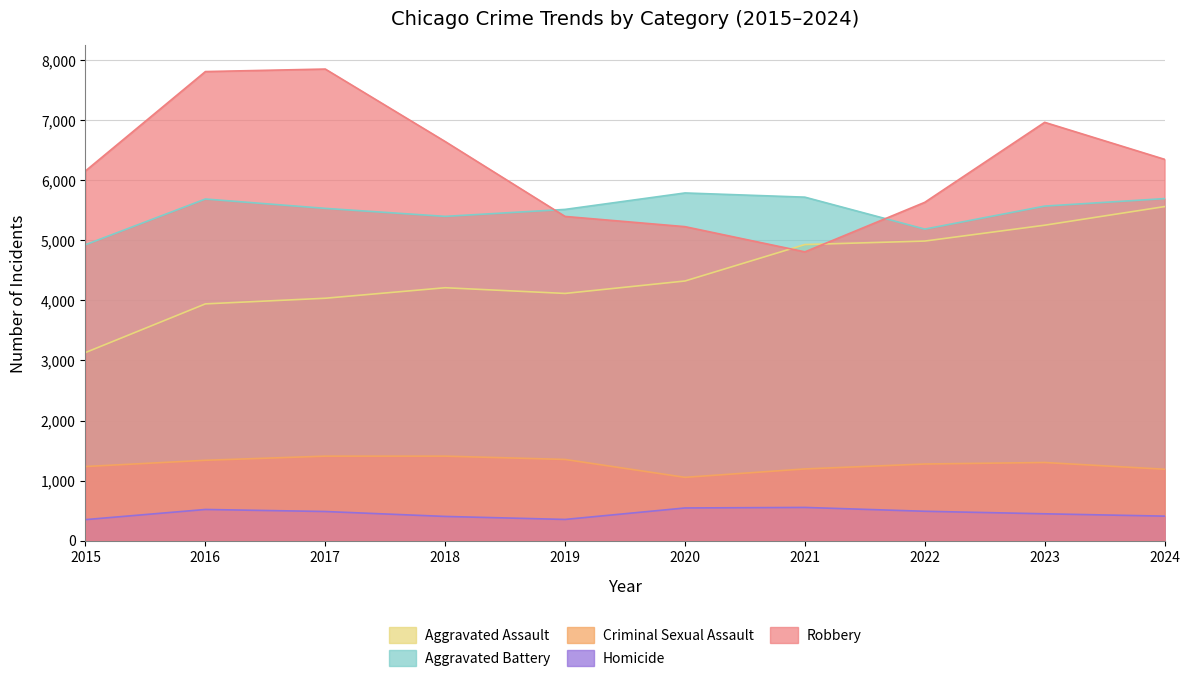

Reading left to right, what are all the values shown in this chart?

Aggravated Assault: 2015=3132	2016=3942	2017=4036	2018=4211	2019=4116	2020=4323	2021=4930	2022=4988	2023=5252	2024=5562
Aggravated Battery: 2015=4927	2016=5688	2017=5532	2018=5399	2019=5515	2020=5789	2021=5719	2022=5187	2023=5570	2024=5695
Criminal Sexual Assault: 2015=1234	2016=1338	2017=1407	2018=1407	2019=1352	2020=1054	2021=1194	2022=1276	2023=1301	2024=1189
Homicide: 2015=350	2016=519	2017=485	2018=403	2019=353	2020=544	2021=553	2022=489	2023=447	2024=408
Robbery: 2015=6156	2016=7810	2017=7852	2018=6645	2019=5398	2020=5228	2021=4808	2022=5633	2023=6965	2024=6349